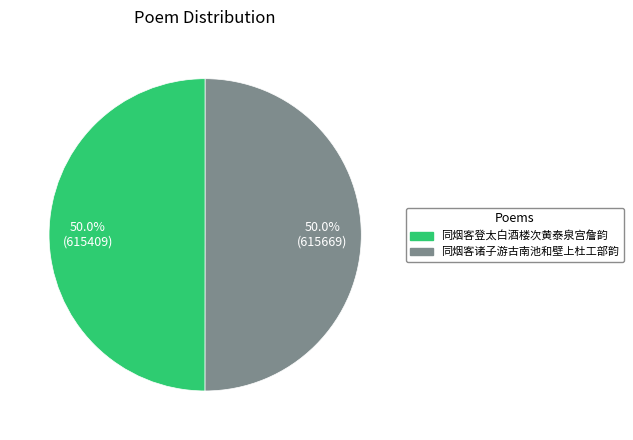

Combined, what portion of the pie is 同烟客登太白酒楼次黄泰泉宫詹韵 and 同烟客诸子游古南池和壁上杜工部韵?

100.0%